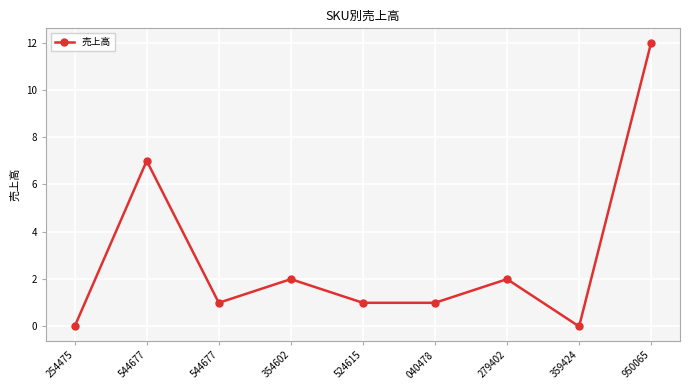

What is the value of the 6th point from the left?

1